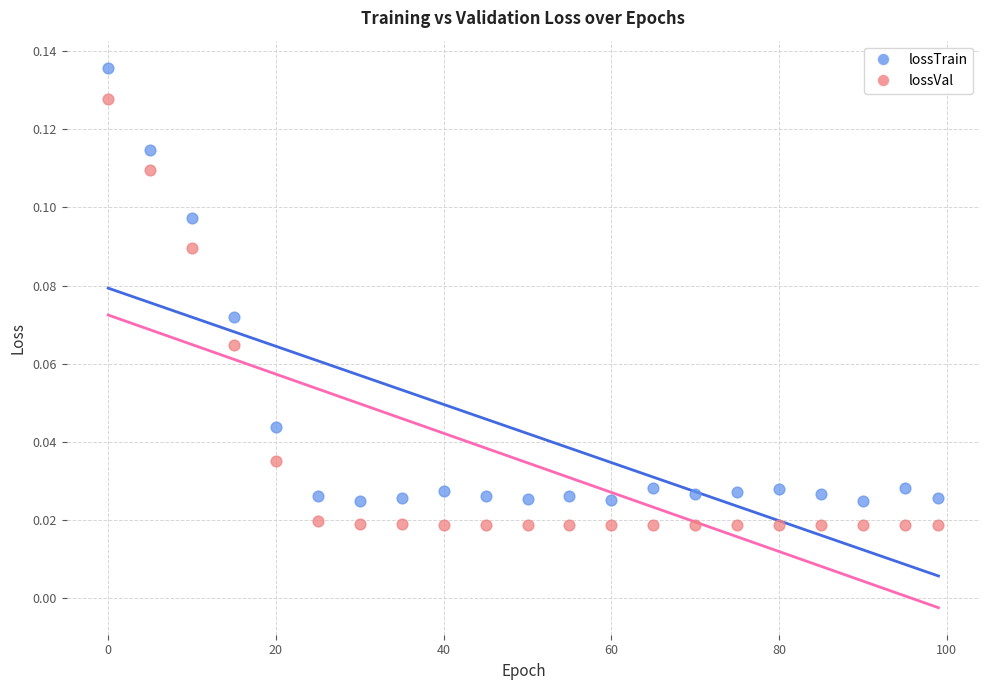

Which series contains the highest Y value?

lossTrain